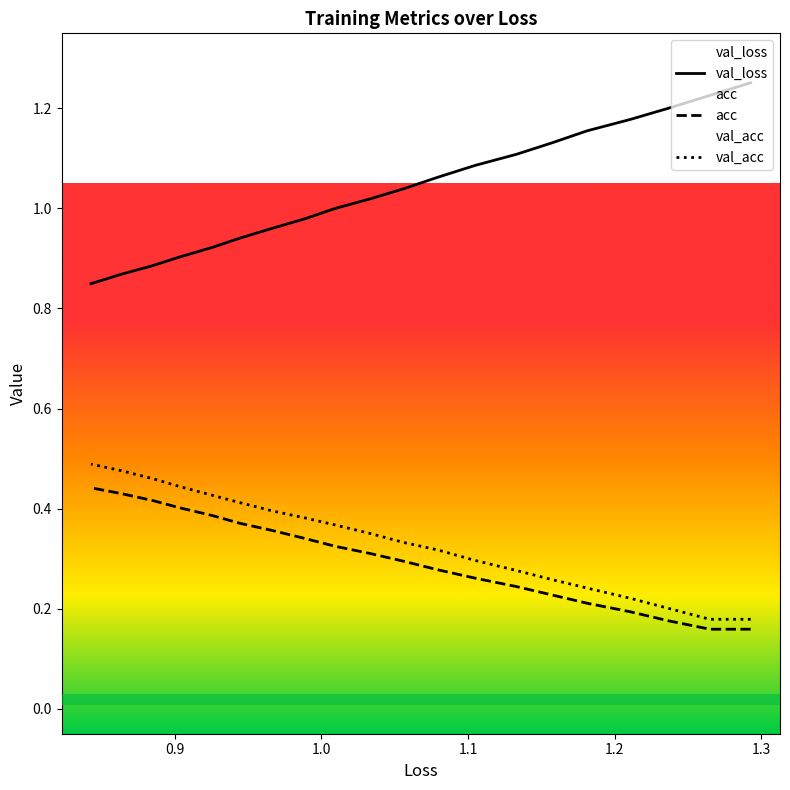

The value of val_loss at 18 is 0.3. True or false?

False